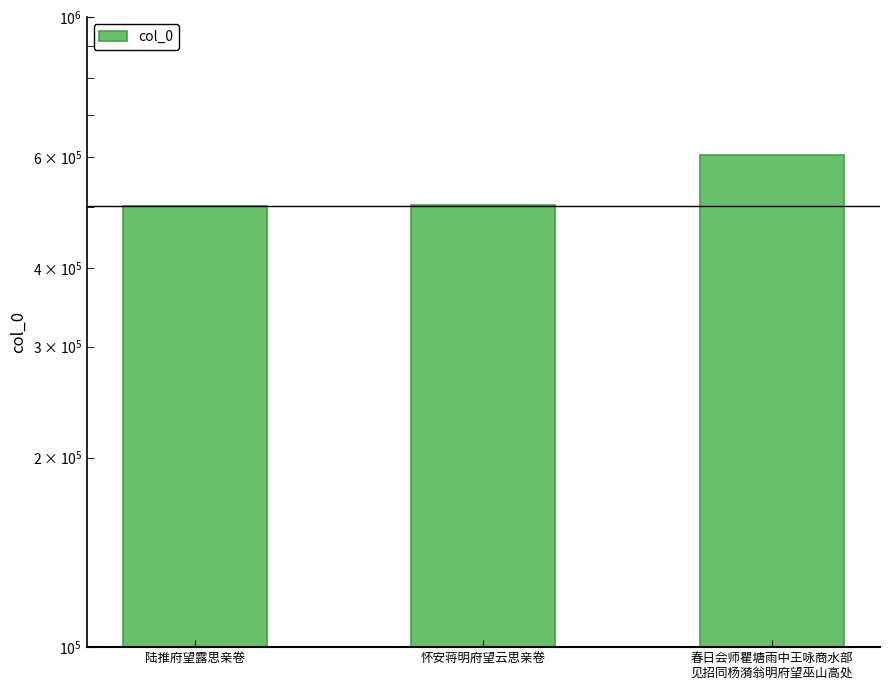

Reading left to right, extract all data points from this chart.

502711	502988	604167